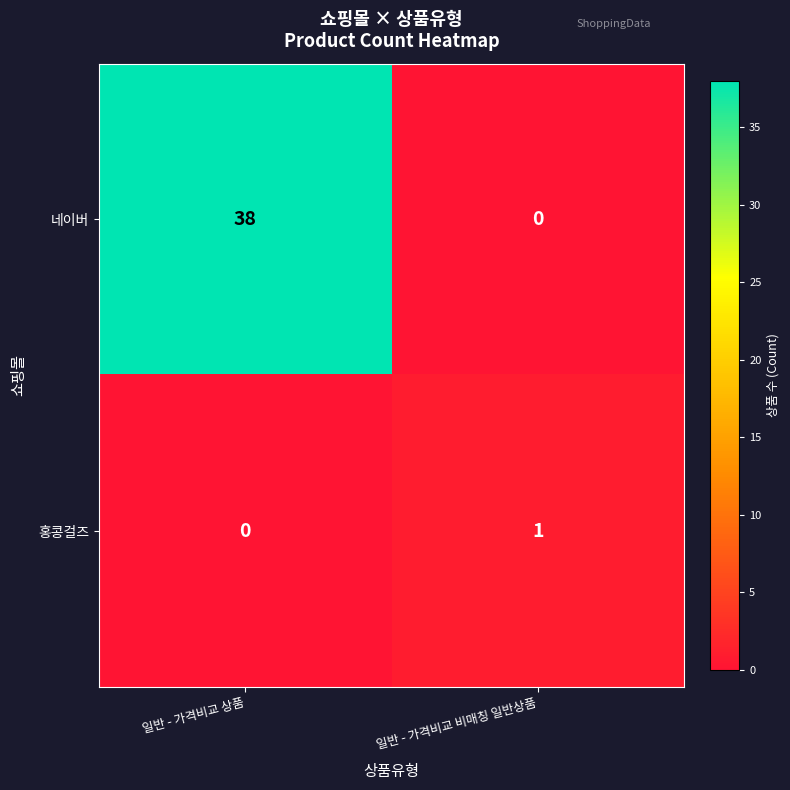

Is the value of 네이버 at 일반 - 가격비교 비매칭 일반상품 greater than the value of 홍콩걸즈 at 일반 - 가격비교 비매칭 일반상품?

No